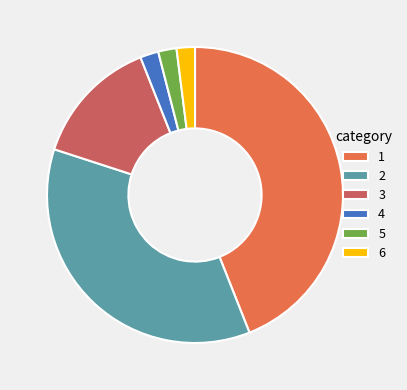

Is there any slice that represents more than half of the pie?

No